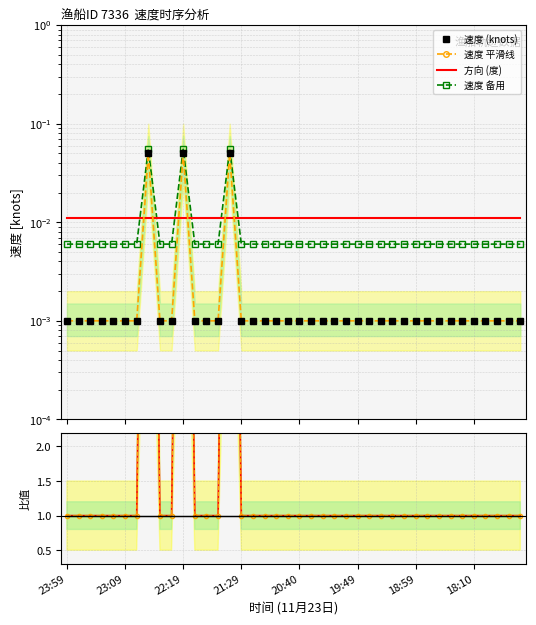

Is this an area chart (filled region under the line)?

No